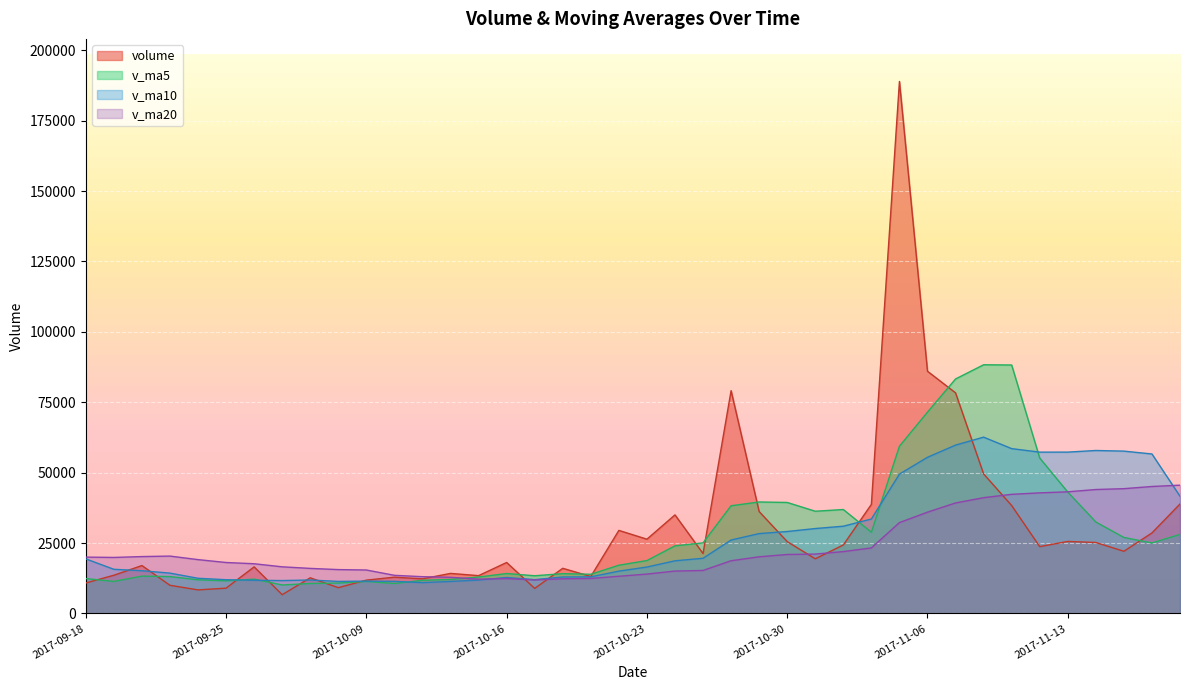

At 2017-10-13, list the series in order from smallest to largest.

v_ma10, v_ma20, v_ma5, volume